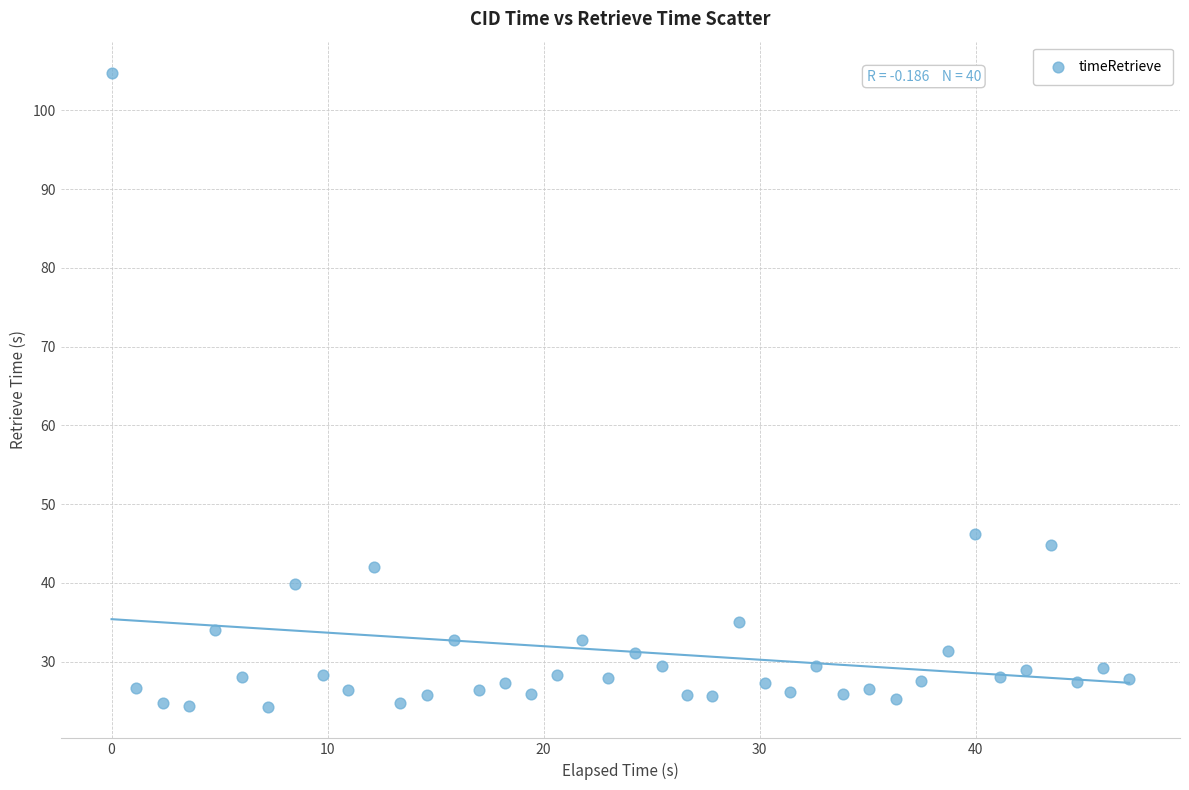

What is the range of X values (max minus min)?

47.1